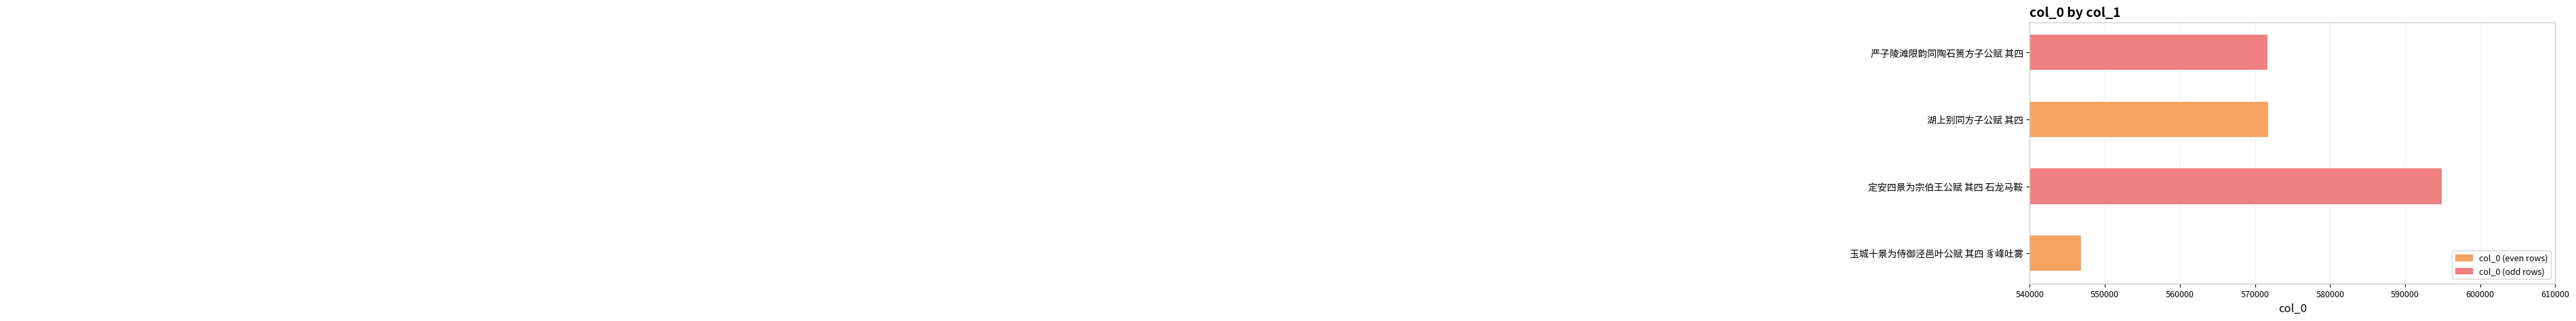

Reading top to bottom, extract all data points from this chart.

571801	571808	594976	546884